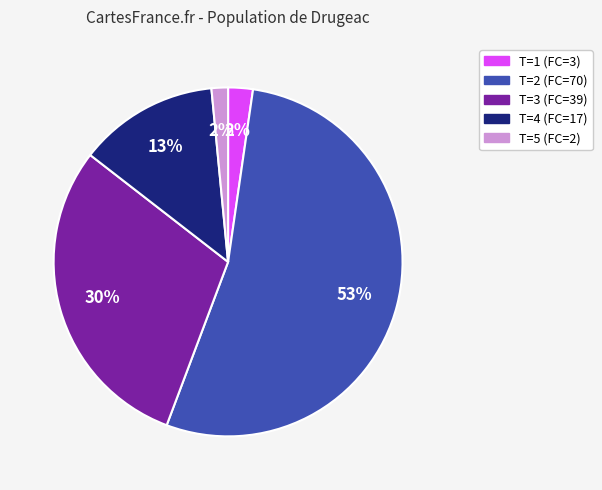

To the nearest percent, what is the average slice percentage?

20%